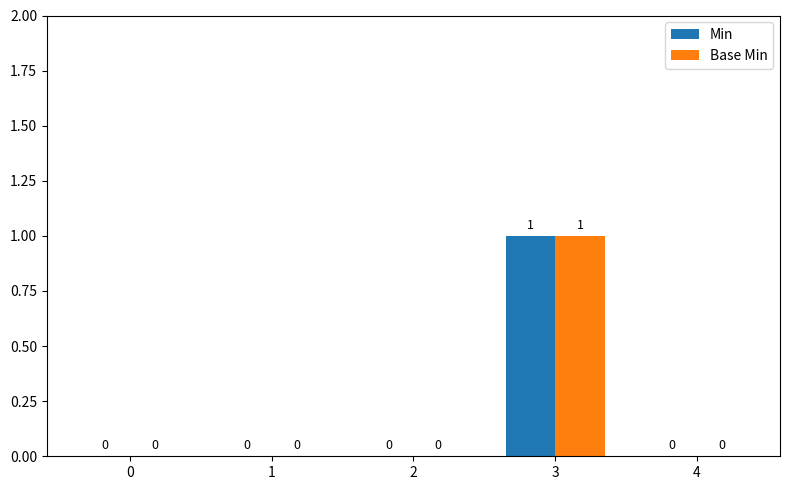

What are all the series names shown in the legend?

Min, Base Min